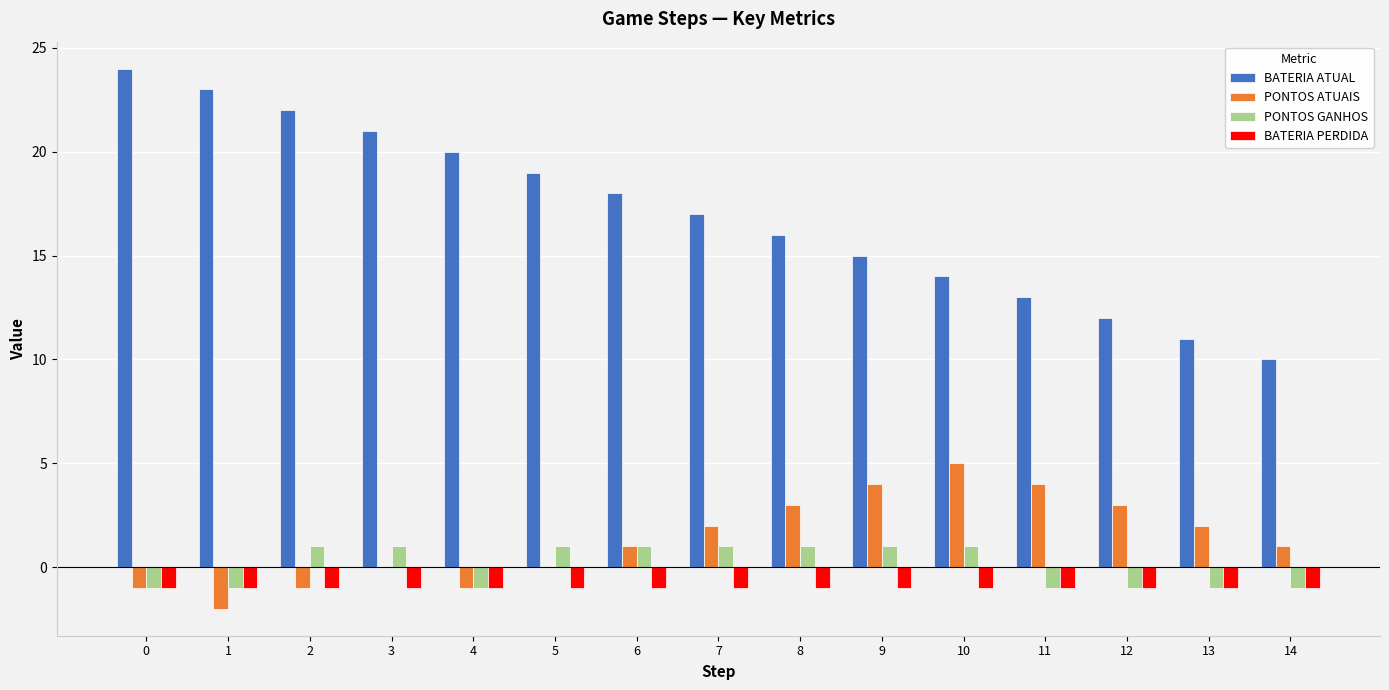

What are all the series names shown in the legend?

BATERIA ATUAL, PONTOS ATUAIS, PONTOS GANHOS, BATERIA PERDIDA